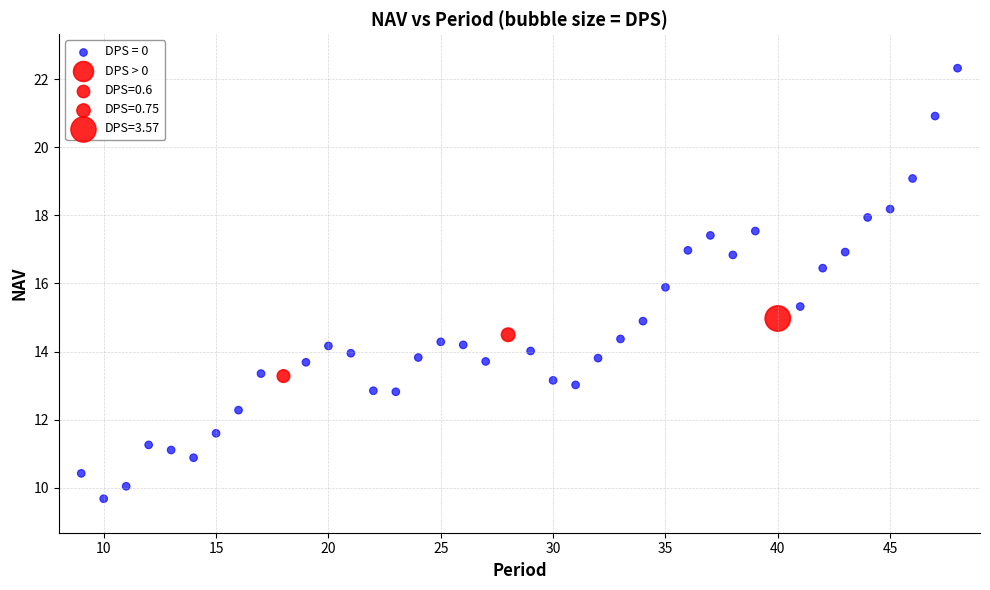

Which series contains the highest Y value?

DPS = 0